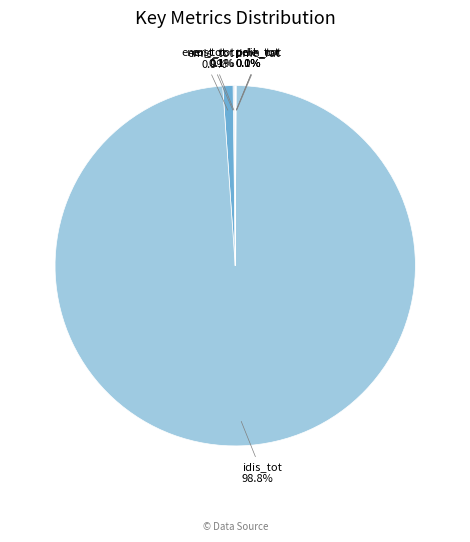

What is the largest slice in the pie chart?

idis_tot